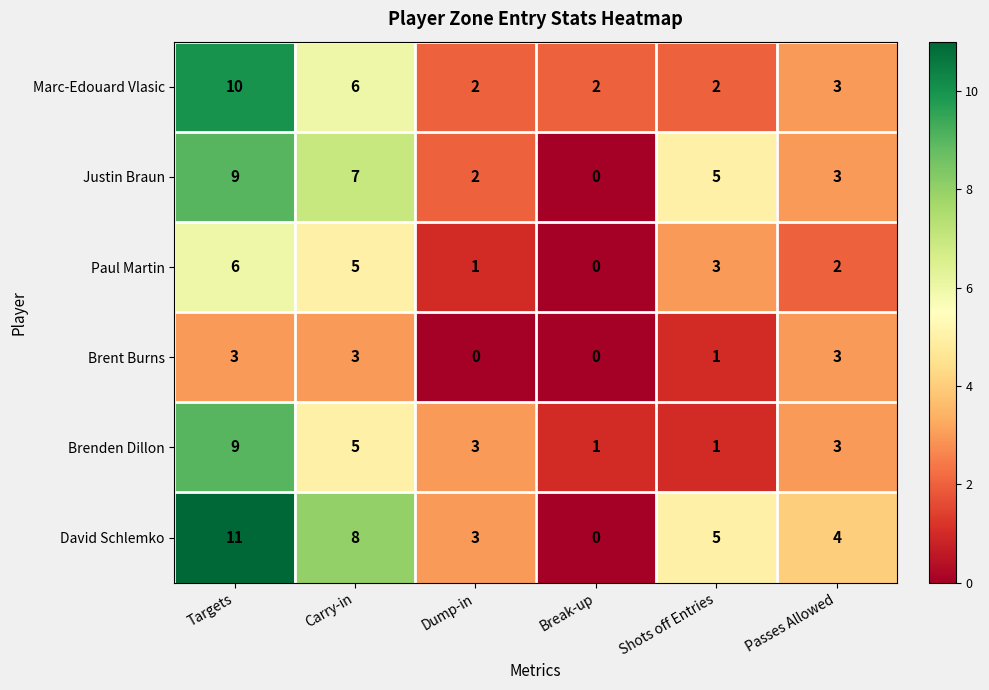

Which label corresponds to the largest value in the chart?

Targets